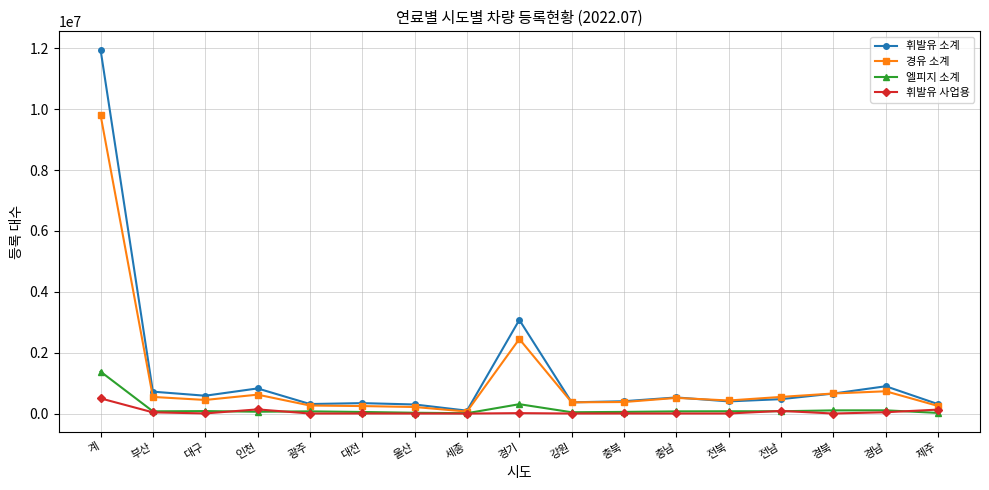

What is the sum of the 휘발유 소계 values at 대전 and 울산?

642004